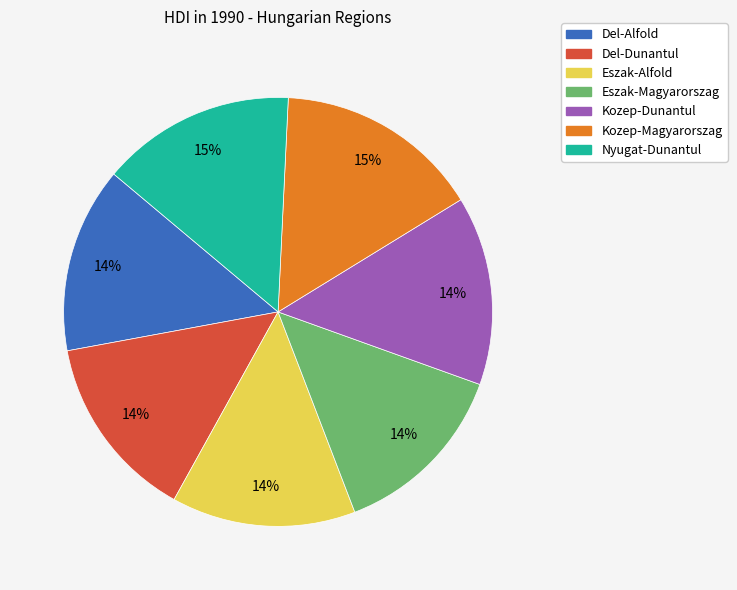

Combined, do Nyugat-Dunantul and Kozep-Magyarorszag account for over 50%?

No